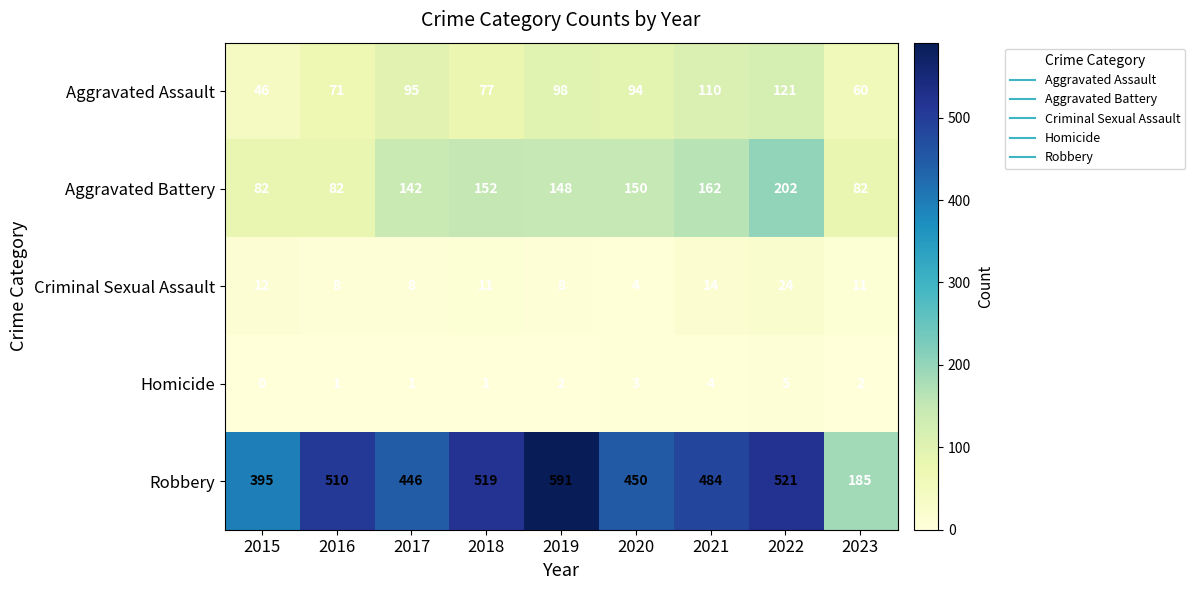

How many data points does each series have?

9